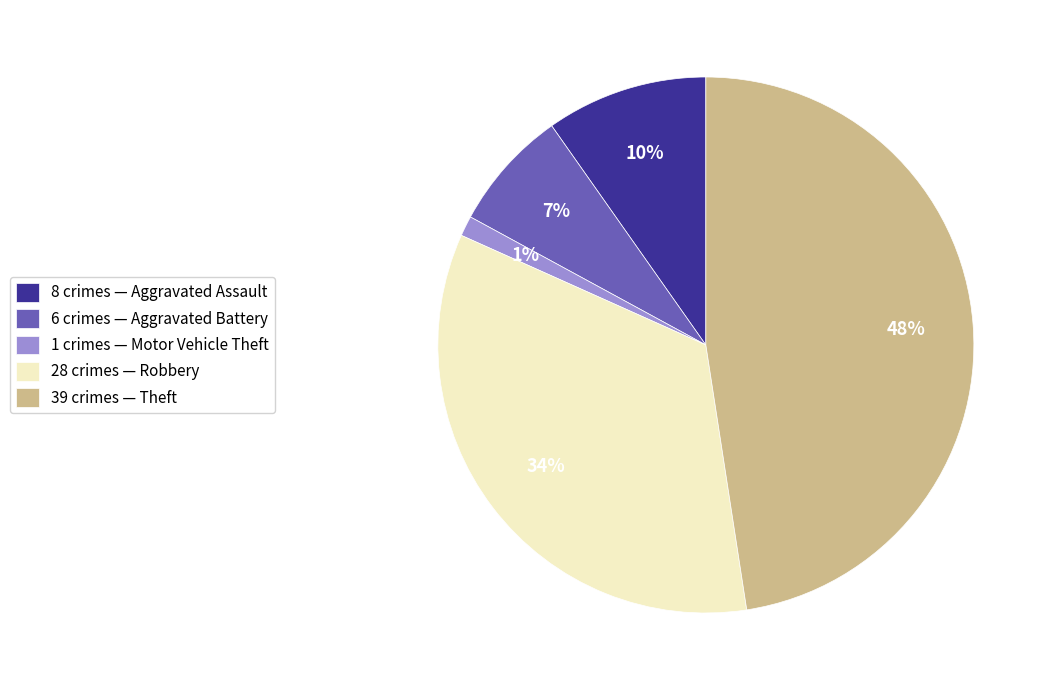

The 8 crimes — Aggravated Assault slice represents 1% of the pie. True or false?

False